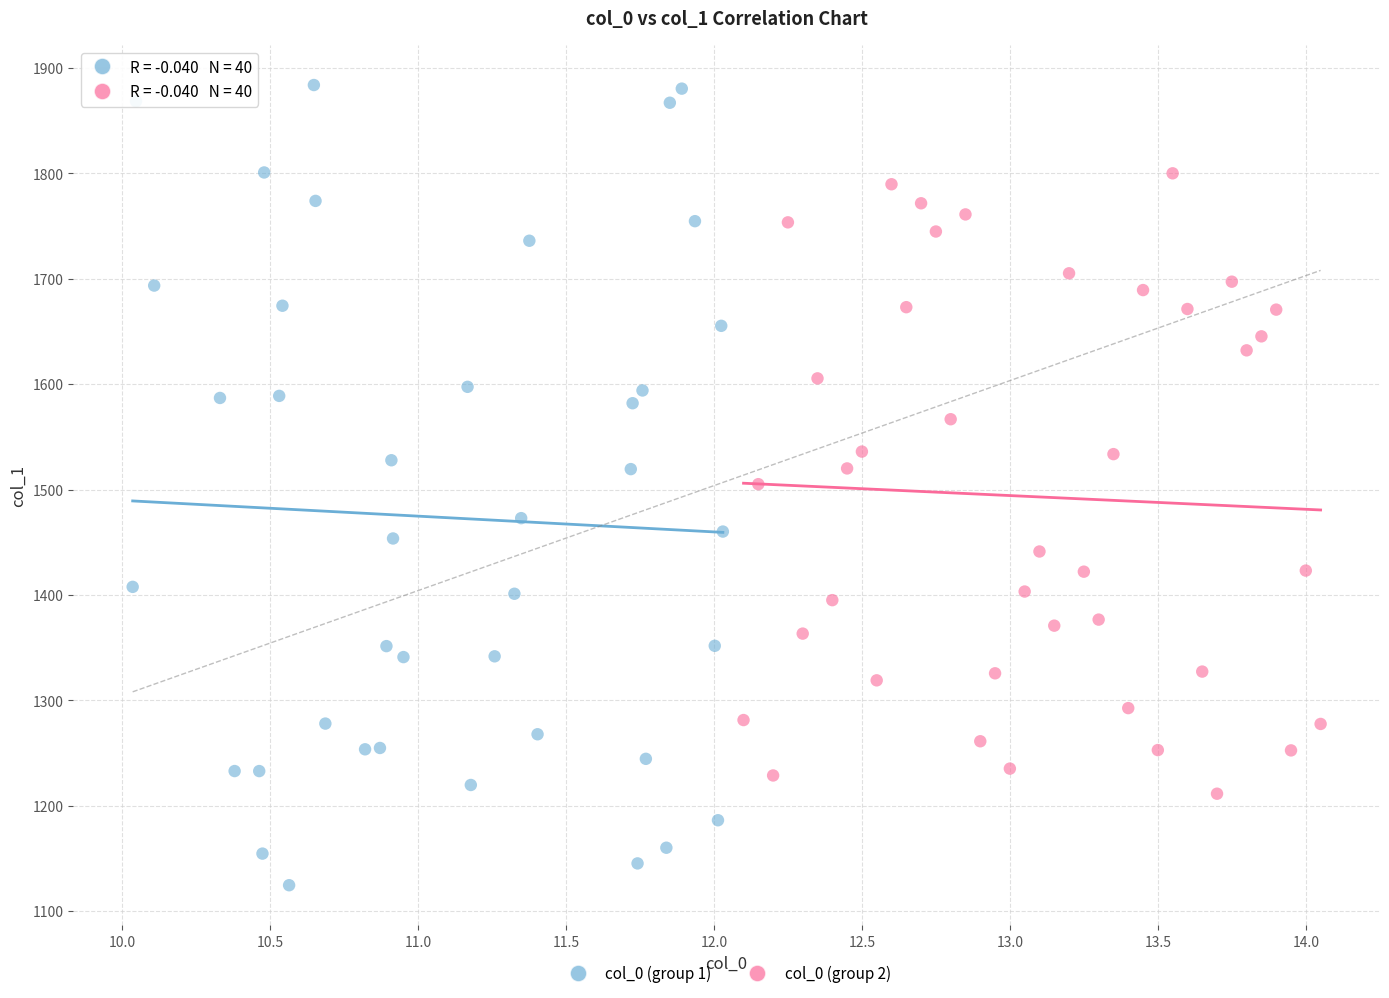

Which series contains the lowest Y value?

col_0 (group 1)